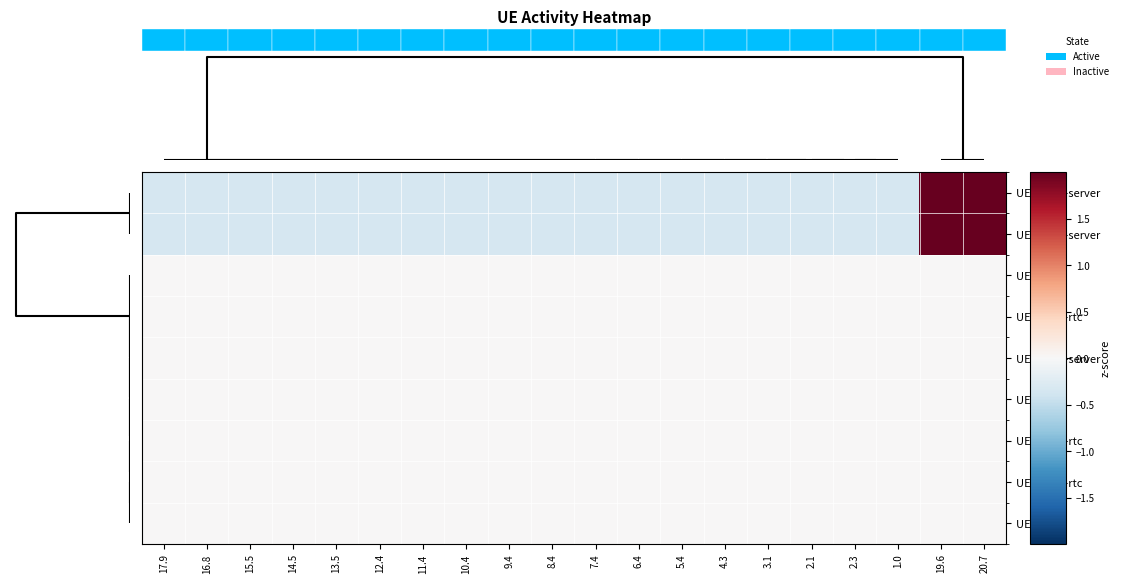

List the series in order of their peak value, highest first.

UE1: web-server, UE3: web-server, UE3: sipp, UE3: web-rtc, UE2: web-server, UE2: sipp, UE2: web-rtc, UE1: web-rtc, UE1: sipp